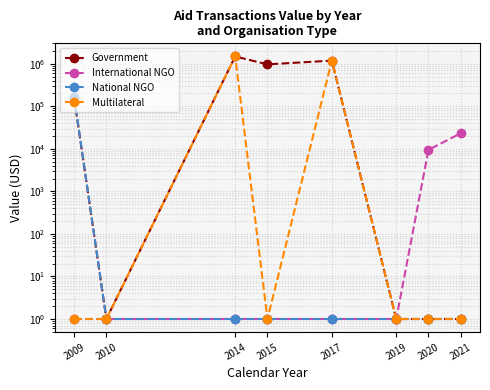

In Government, how many points are higher than both neighbors (excluding endpoints)?

2